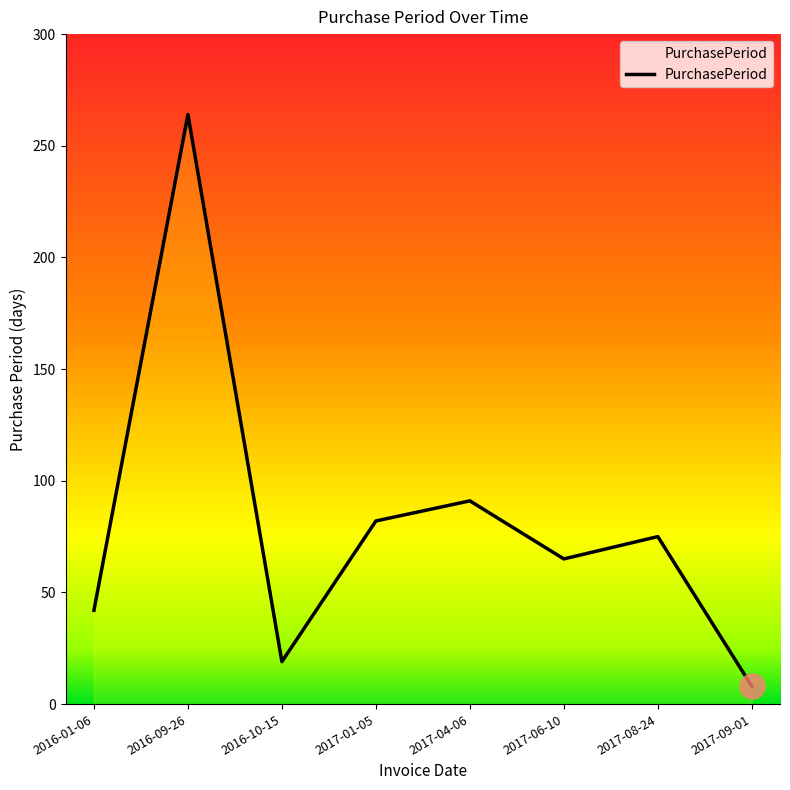

Reading left to right, list all the values displayed in this chart.

42	264	19	82	91	65	75	8